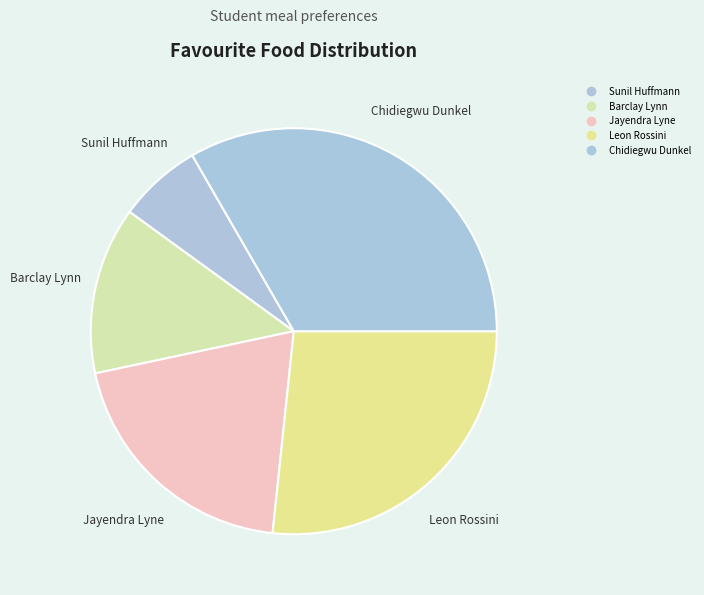

Is it true that Leon Rossini is 27% of the pie?

True